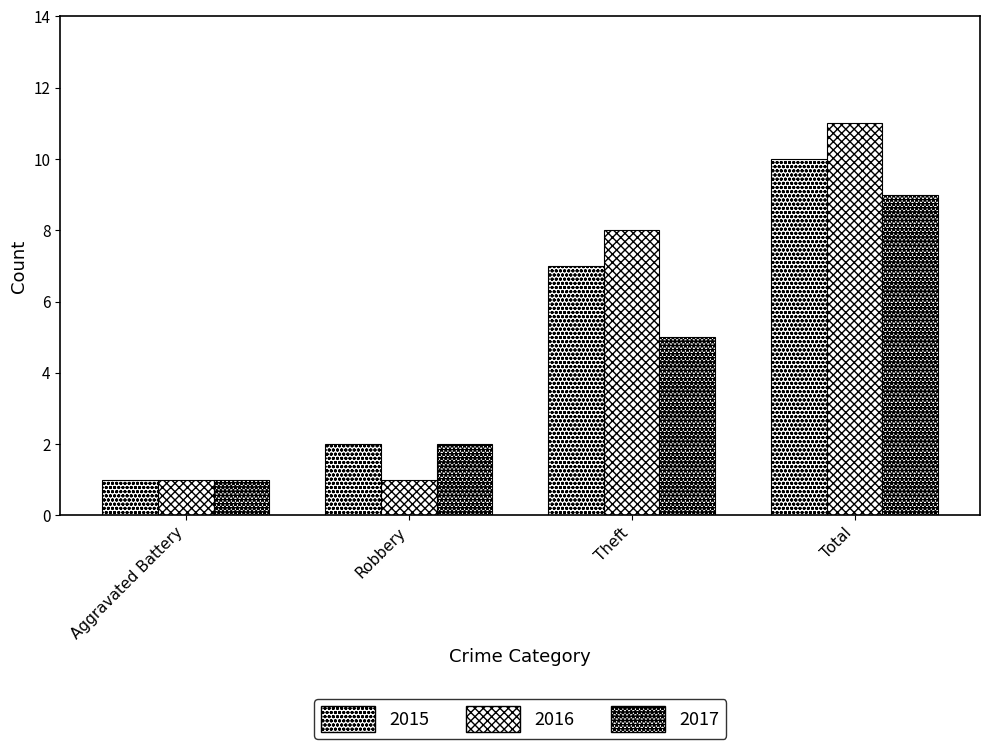

Which series changed the most between Robbery and Theft?

2016